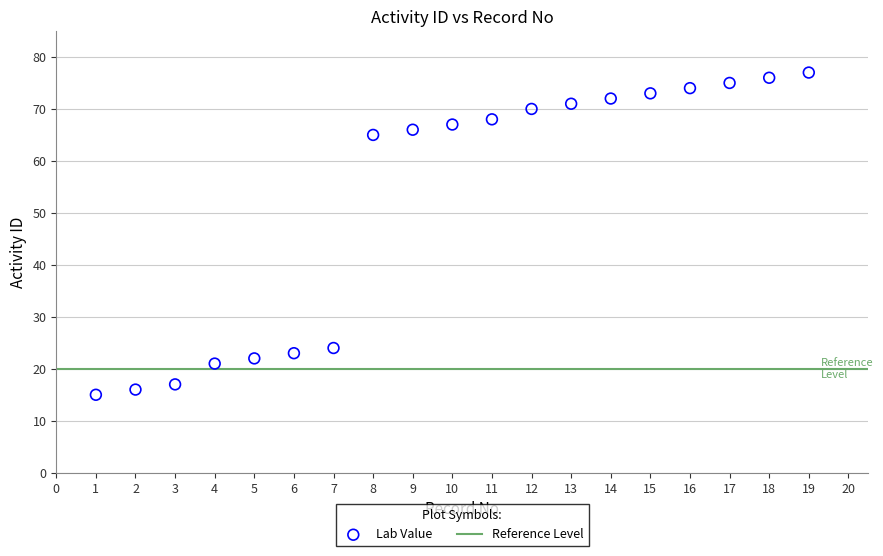

What Y value in the scatter plot is closest to 46?

65